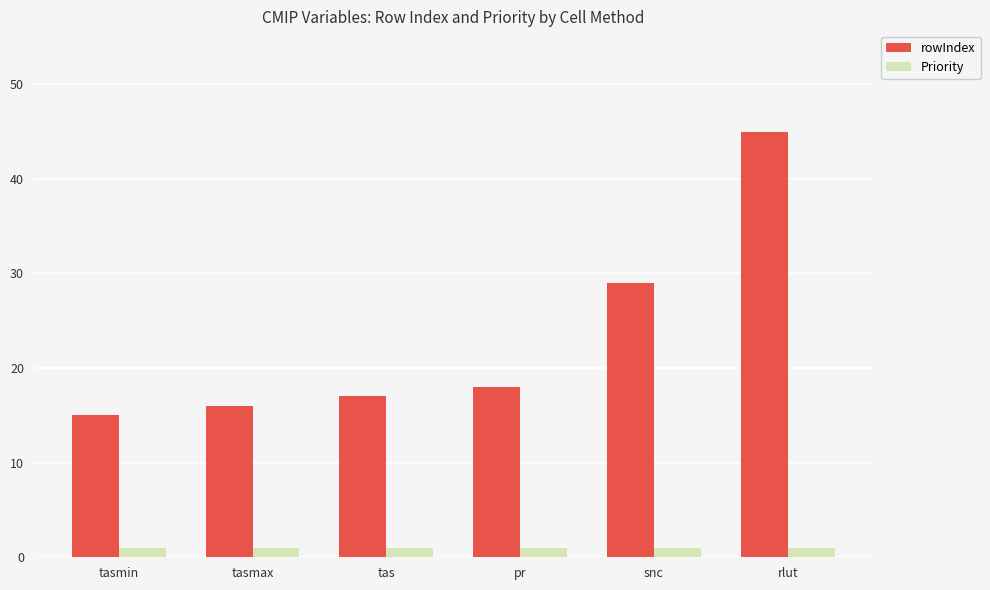

What is the value of the Priority bar at the 3rd from the left?

1